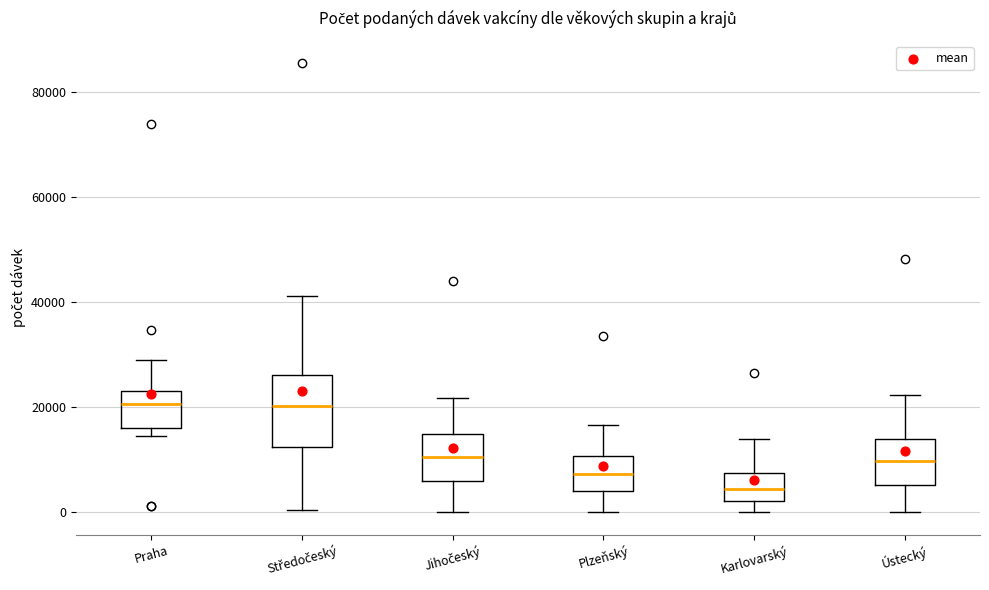

Comparing the boxes themselves (not the whiskers), which one is the tallest?

Středočeský